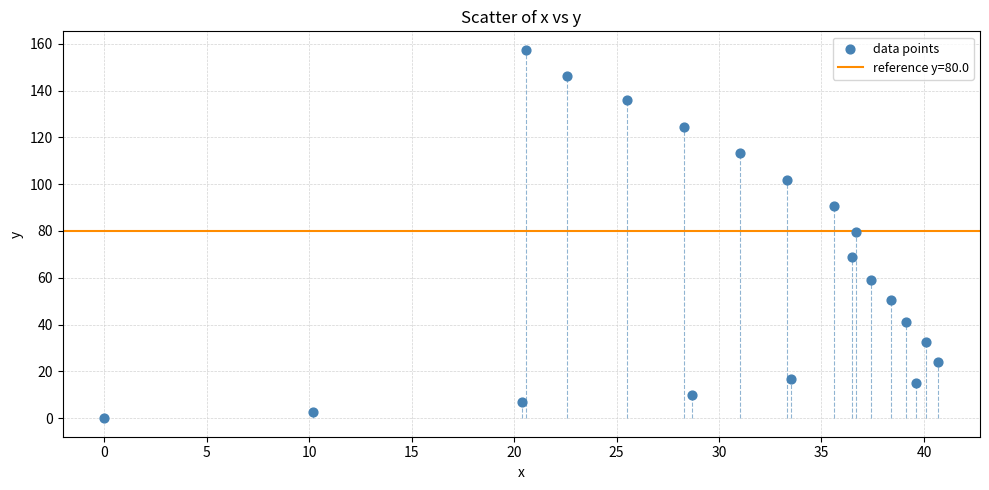

What is the range of X values (max minus min)?

40.7